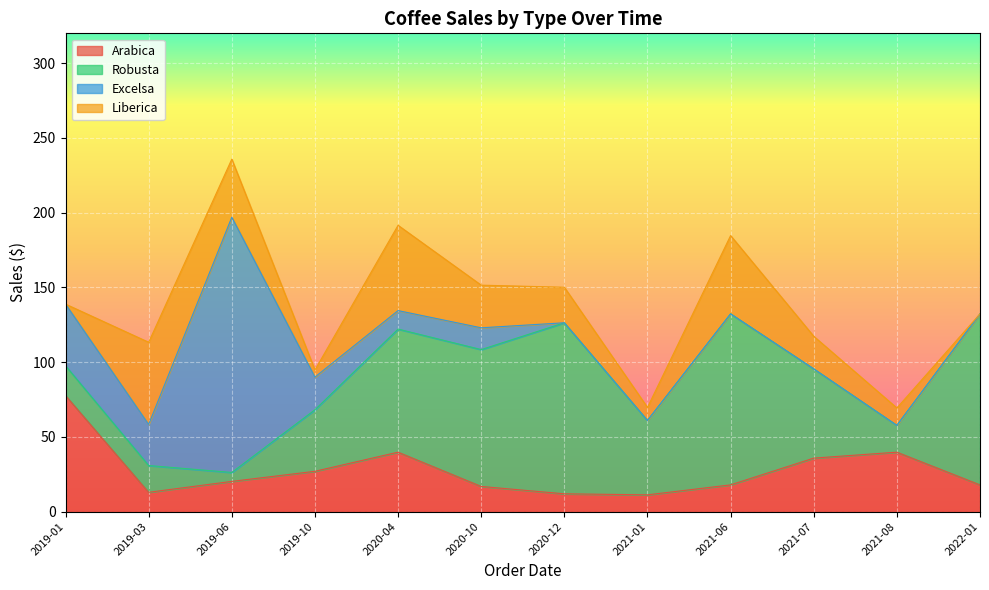

List the labels in order of Robusta value, smallest first.

2019-06, 2019-03, 2021-08, 2019-01, 2019-10, 2021-01, 2021-07, 2020-04, 2020-10, 2020-12, 2021-06, 2022-01